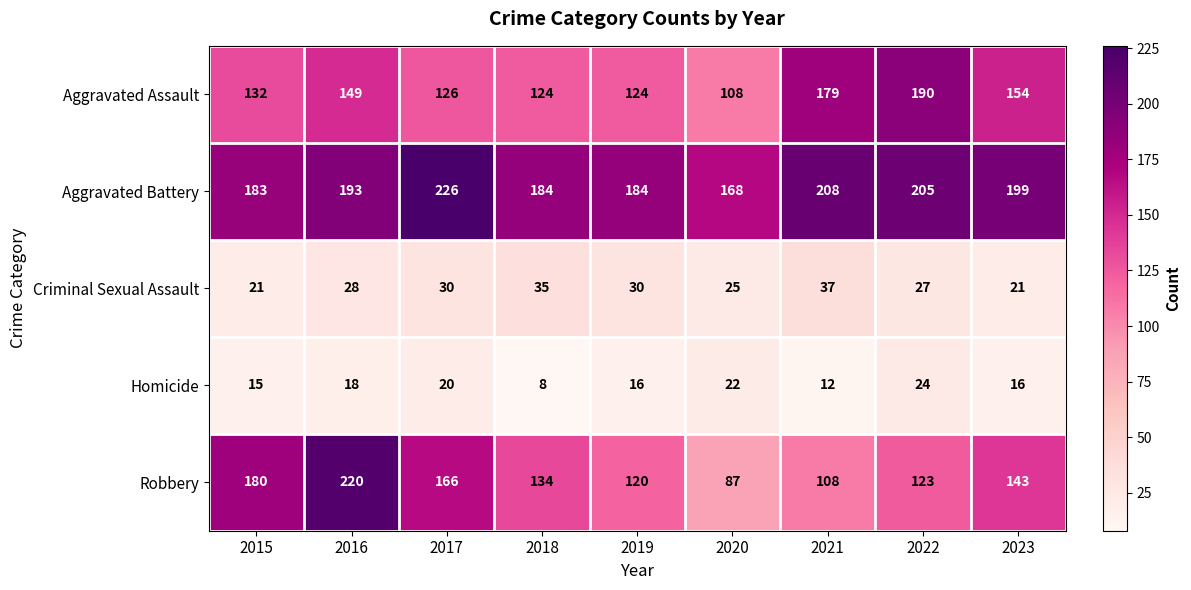

Rank the series at 2016 from lowest to highest value.

Homicide, Criminal Sexual Assault, Aggravated Assault, Aggravated Battery, Robbery